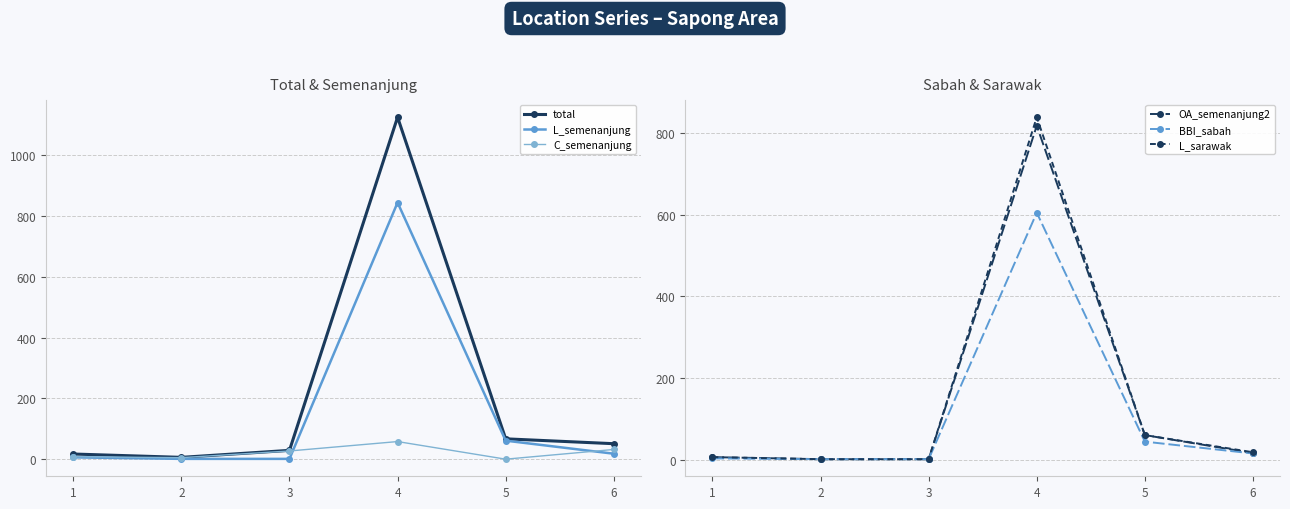

True or false: OA_semenanjung2 has more than 1 interior local peaks.

False